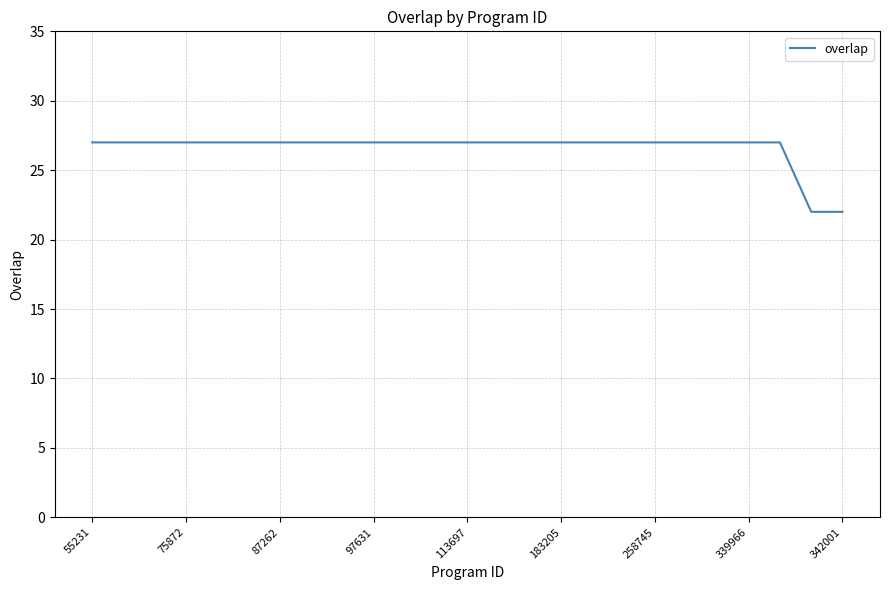

What is the smallest value displayed?

22